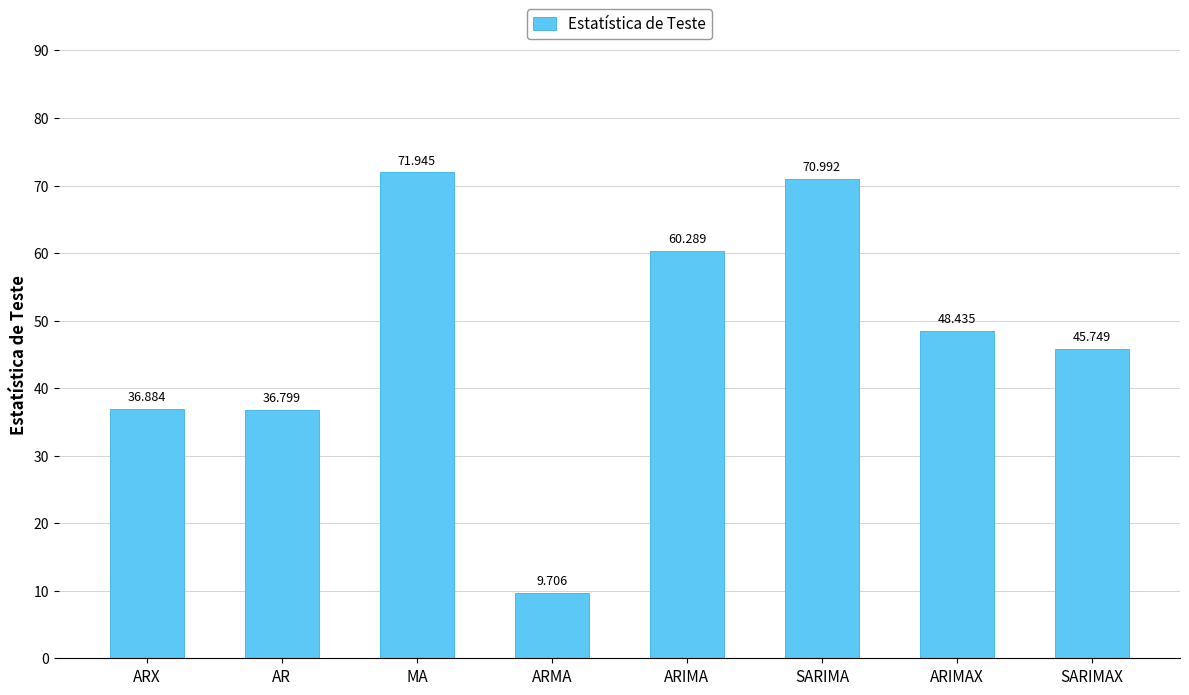

Are the bars grouped side by side (vs. stacked)?

No